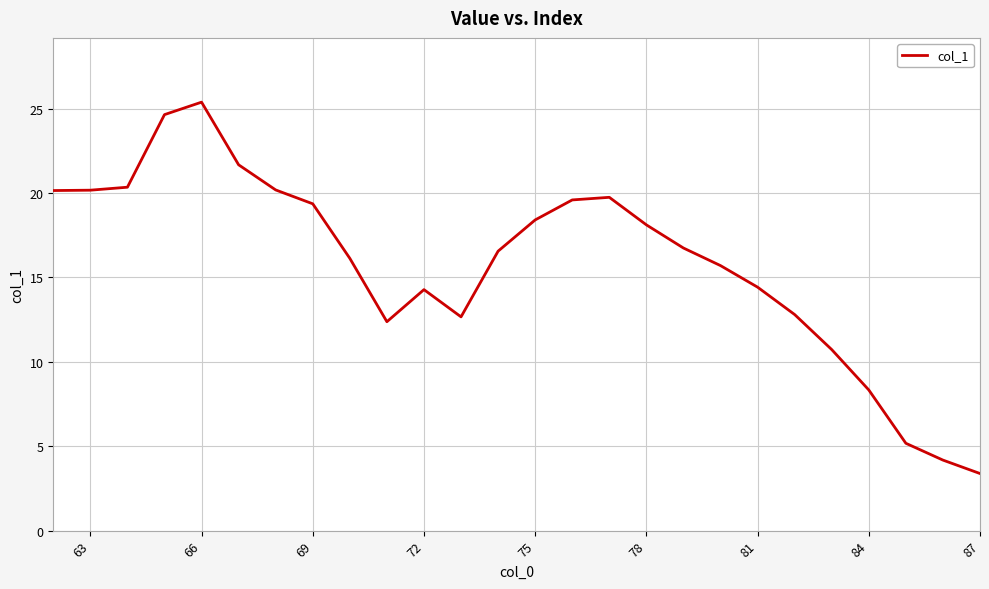

What is the minimum value shown in the chart?

3.4